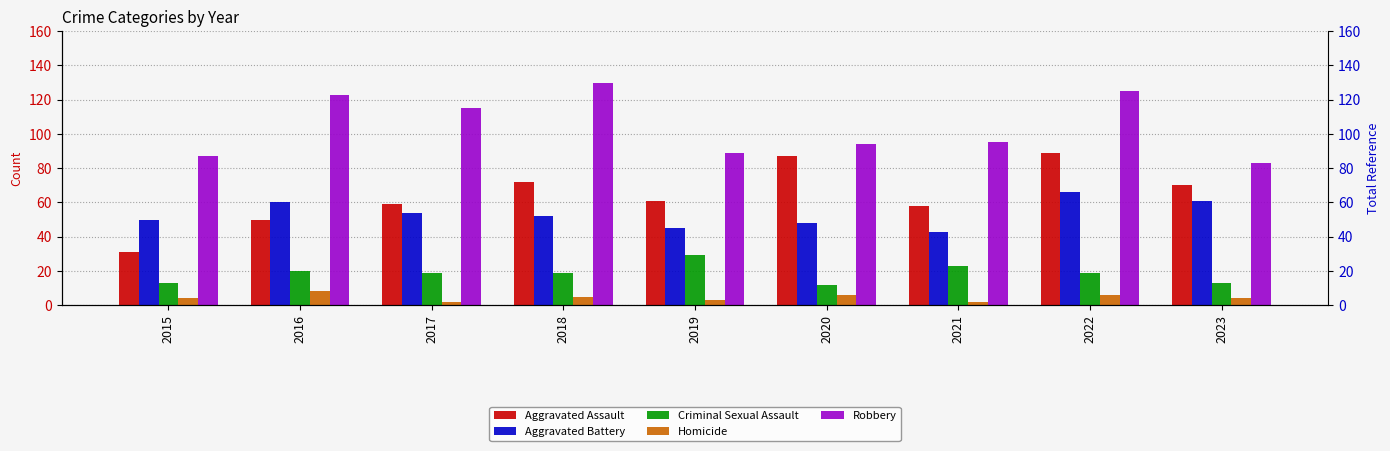

At how many categories does at least one series exceed 4?

9